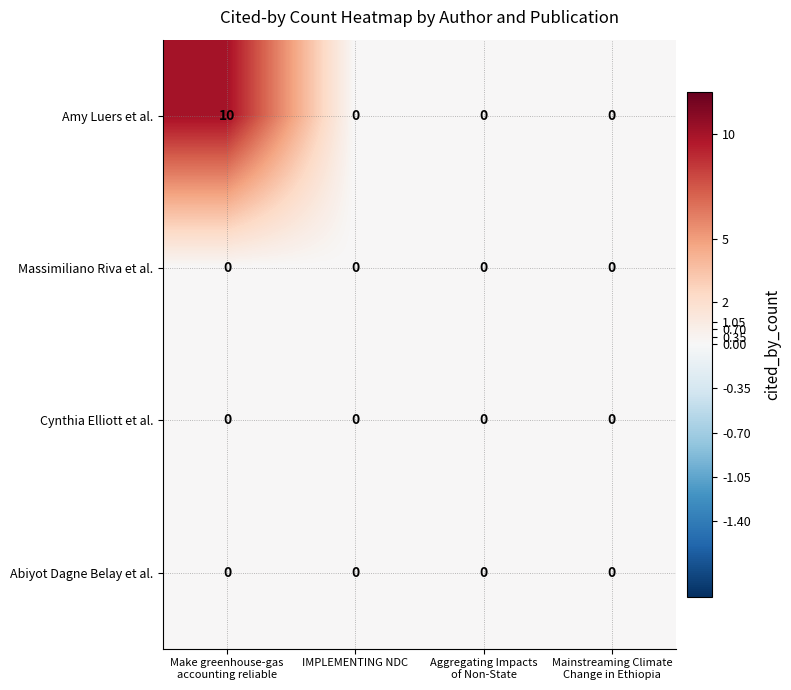

Reading left to right, list all the values displayed in this chart.

Amy Luers et al.: 10	0	0	0
Massimiliano Riva et al.: 0	0	0	0
Cynthia Elliott et al.: 0	0	0	0
Abiyot Dagne Belay et al.: 0	0	0	0